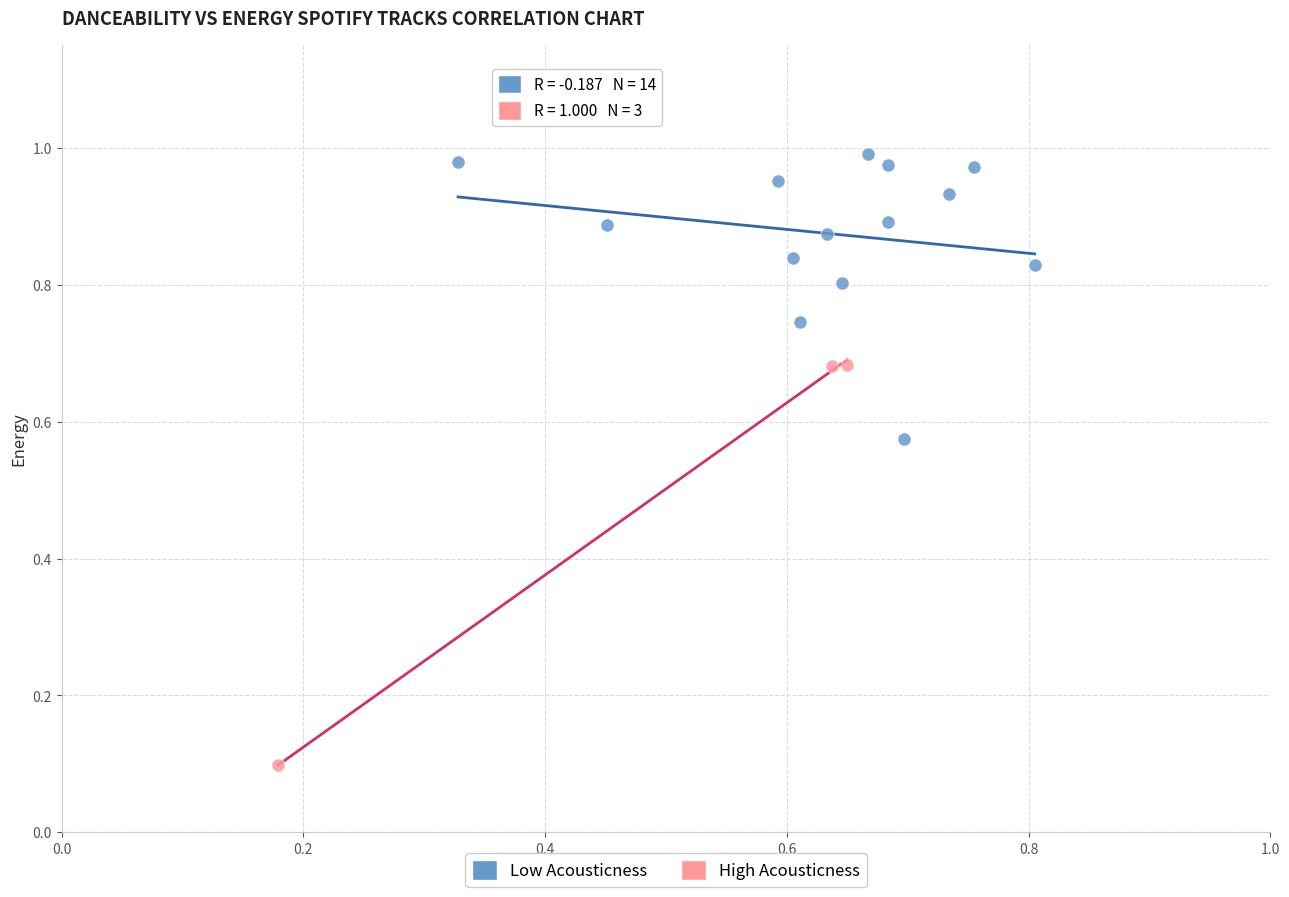

Which series has the widest spread of Y values?

High Acousticness